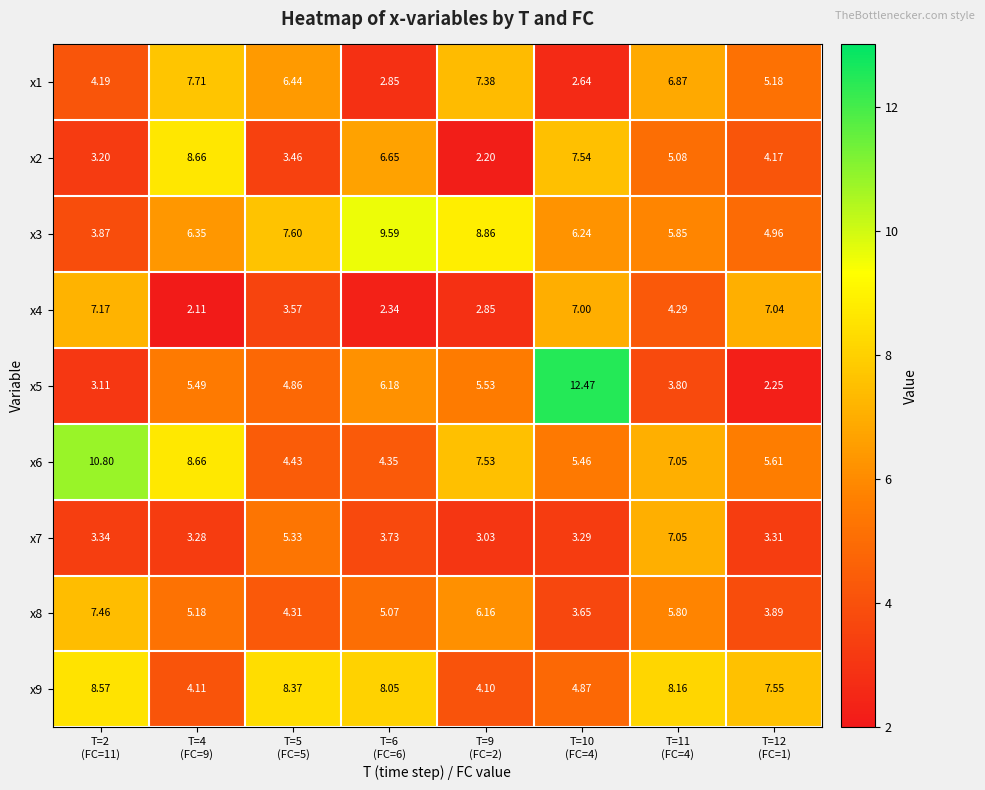

Reading left to right, what are all the values shown in this chart?

x1: T=2
(FC=11)=4.2	T=4
(FC=9)=7.7	T=5
(FC=5)=6.4	T=6
(FC=6)=2.9	T=9
(FC=2)=7.4	T=10
(FC=4)=2.6	T=11
(FC=4)=6.9	T=12
(FC=1)=5.2
x2: T=2
(FC=11)=3.2	T=4
(FC=9)=8.7	T=5
(FC=5)=3.5	T=6
(FC=6)=6.7	T=9
(FC=2)=2.2	T=10
(FC=4)=7.5	T=11
(FC=4)=5.1	T=12
(FC=1)=4.2
x3: T=2
(FC=11)=3.9	T=4
(FC=9)=6.3	T=5
(FC=5)=7.6	T=6
(FC=6)=9.6	T=9
(FC=2)=8.9	T=10
(FC=4)=6.2	T=11
(FC=4)=5.8	T=12
(FC=1)=5.0
x4: T=2
(FC=11)=7.2	T=4
(FC=9)=2.1	T=5
(FC=5)=3.6	T=6
(FC=6)=2.3	T=9
(FC=2)=2.9	T=10
(FC=4)=7.0	T=11
(FC=4)=4.3	T=12
(FC=1)=7.0
x5: T=2
(FC=11)=3.1	T=4
(FC=9)=5.5	T=5
(FC=5)=4.9	T=6
(FC=6)=6.2	T=9
(FC=2)=5.5	T=10
(FC=4)=12.5	T=11
(FC=4)=3.8	T=12
(FC=1)=2.2
x6: T=2
(FC=11)=10.8	T=4
(FC=9)=8.7	T=5
(FC=5)=4.4	T=6
(FC=6)=4.3	T=9
(FC=2)=7.5	T=10
(FC=4)=5.5	T=11
(FC=4)=7.0	T=12
(FC=1)=5.6
x7: T=2
(FC=11)=3.3	T=4
(FC=9)=3.3	T=5
(FC=5)=5.3	T=6
(FC=6)=3.7	T=9
(FC=2)=3.0	T=10
(FC=4)=3.3	T=11
(FC=4)=7.0	T=12
(FC=1)=3.3
x8: T=2
(FC=11)=7.5	T=4
(FC=9)=5.2	T=5
(FC=5)=4.3	T=6
(FC=6)=5.1	T=9
(FC=2)=6.2	T=10
(FC=4)=3.6	T=11
(FC=4)=5.8	T=12
(FC=1)=3.9
x9: T=2
(FC=11)=8.6	T=4
(FC=9)=4.1	T=5
(FC=5)=8.4	T=6
(FC=6)=8.1	T=9
(FC=2)=4.1	T=10
(FC=4)=4.9	T=11
(FC=4)=8.2	T=12
(FC=1)=7.5